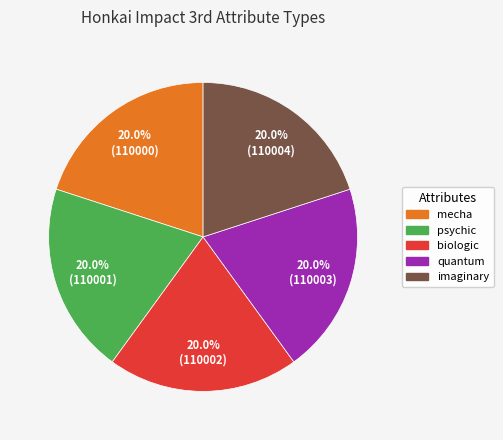

Approximately how many times larger is the value at mecha compared to quantum?

1.0